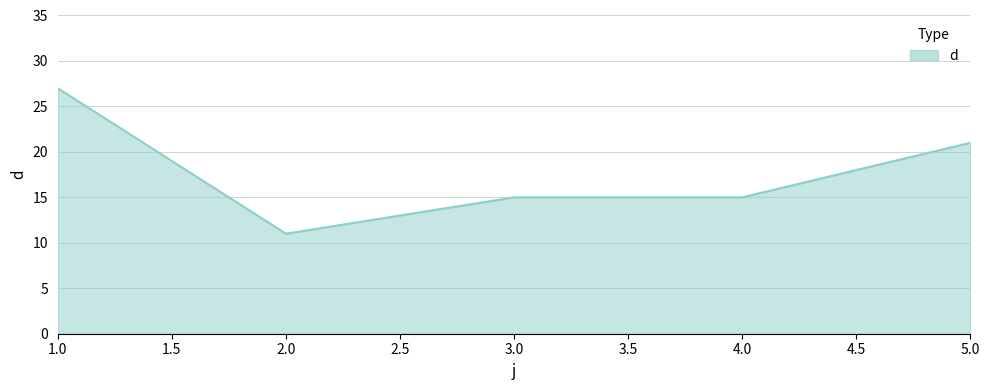

Is it true that the value at 5.0 is 32?

False